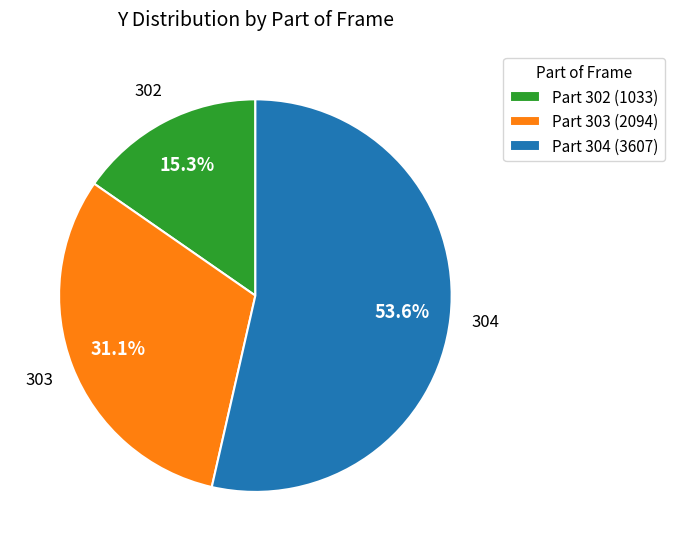

Rank the categories by value from highest to lowest.

Part 304 (3607), Part 303 (2094), Part 302 (1033)